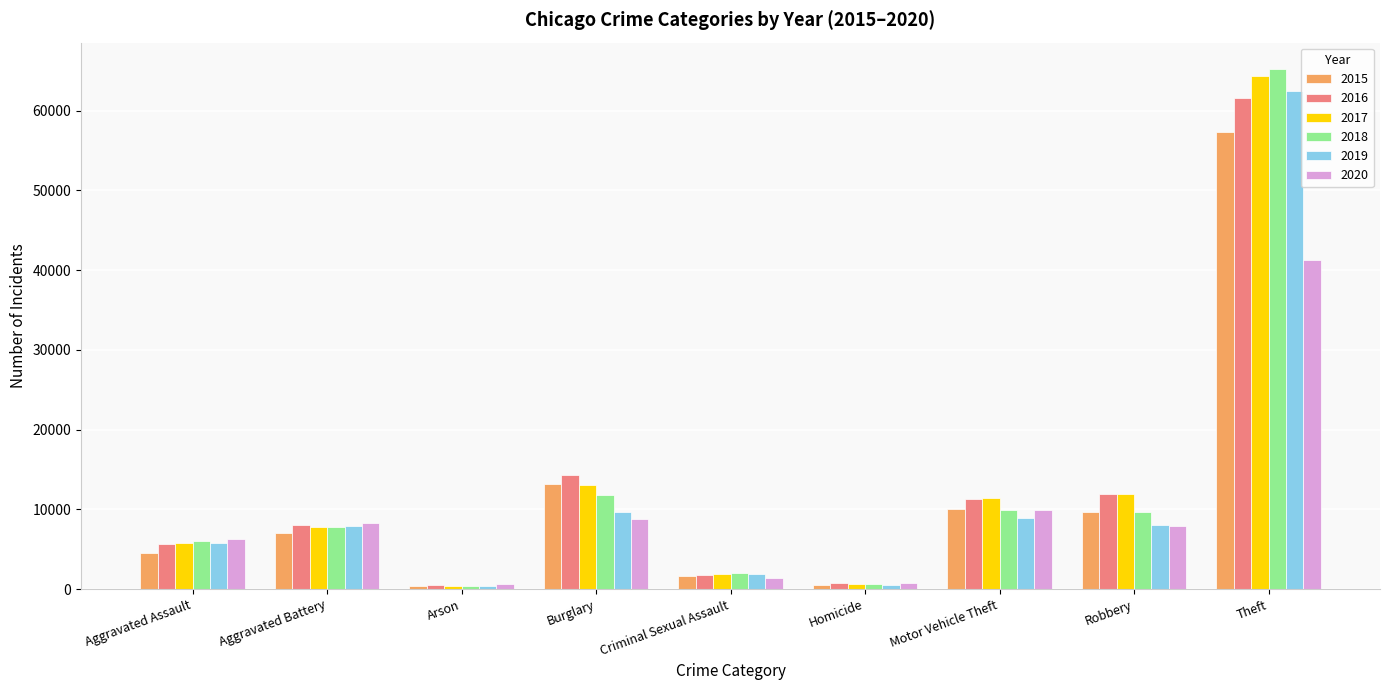

What is the spread (max minus min) of values at Aggravated Battery?

1301